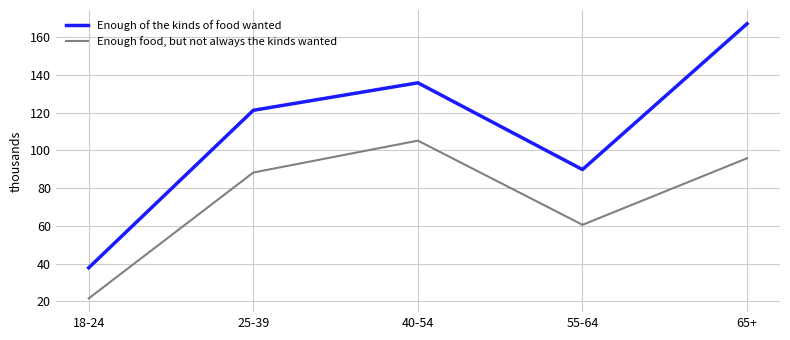

How many values in the Enough food, but not always the kinds wanted series are below 88?

2